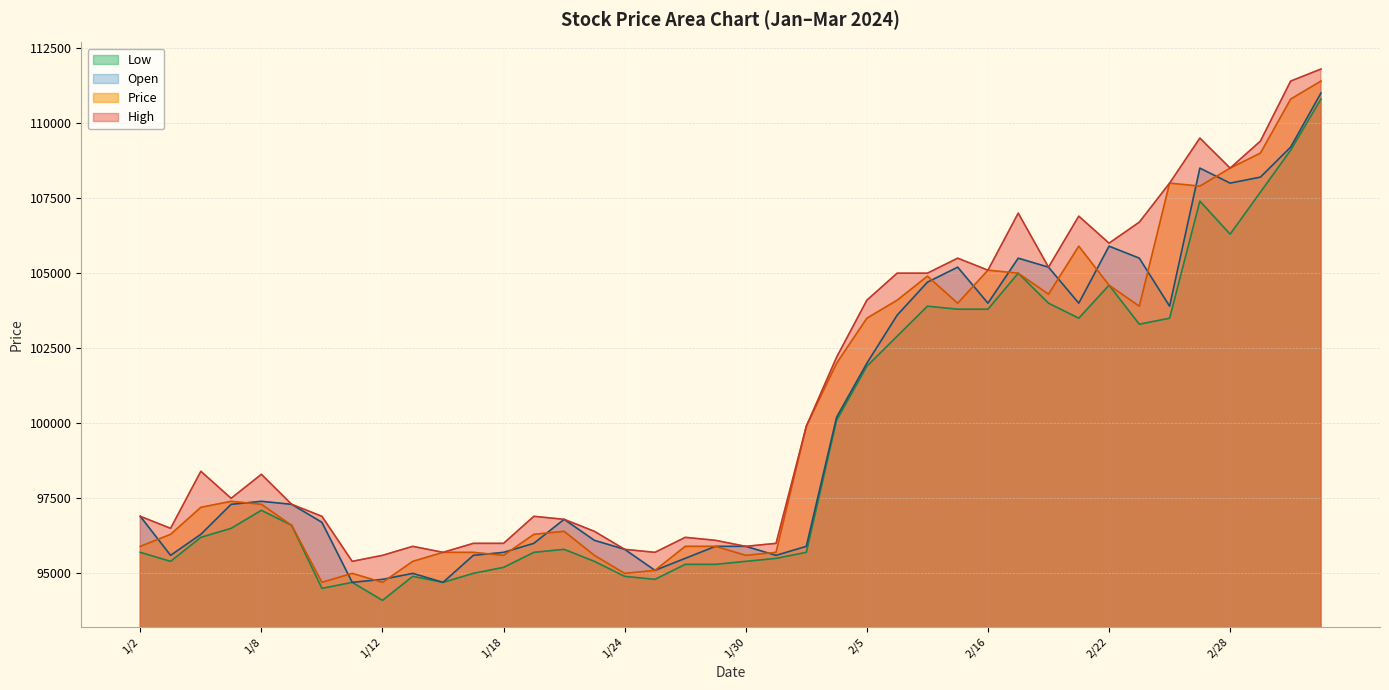

True or false: High has a value of 105200 at 2/20.

True